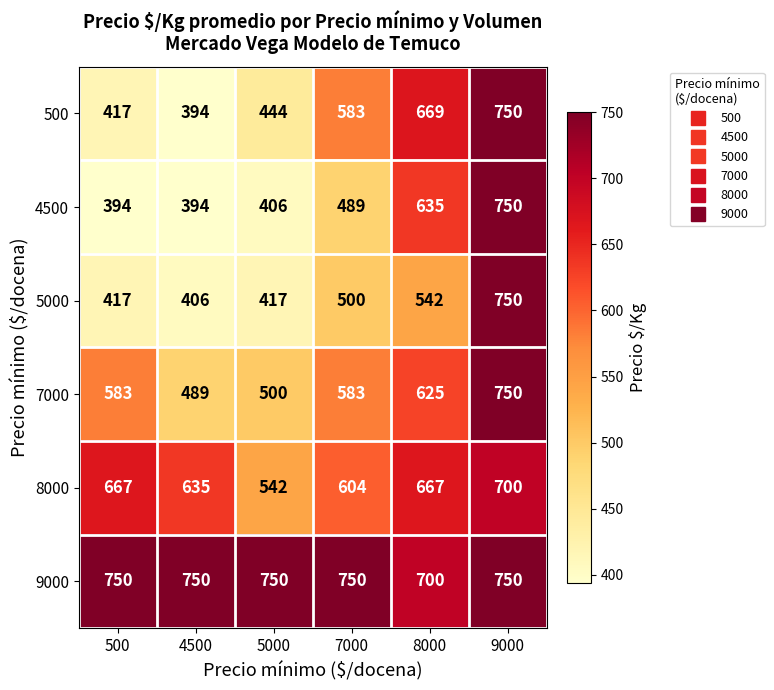

What is the maximum value shown in the chart?

750